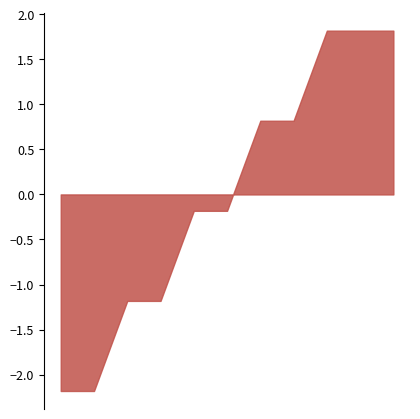

What is the difference between the maximum and minimum values?

4.0